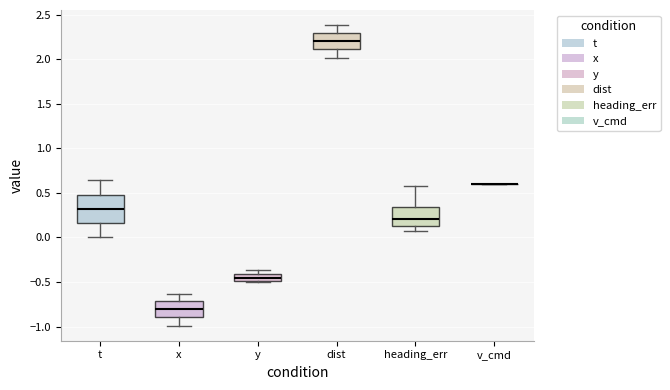

Where is the upper edge of the box for y on the y-axis? The values are not printed on the chart, so give them approximately, as read against the axis.

-0.40